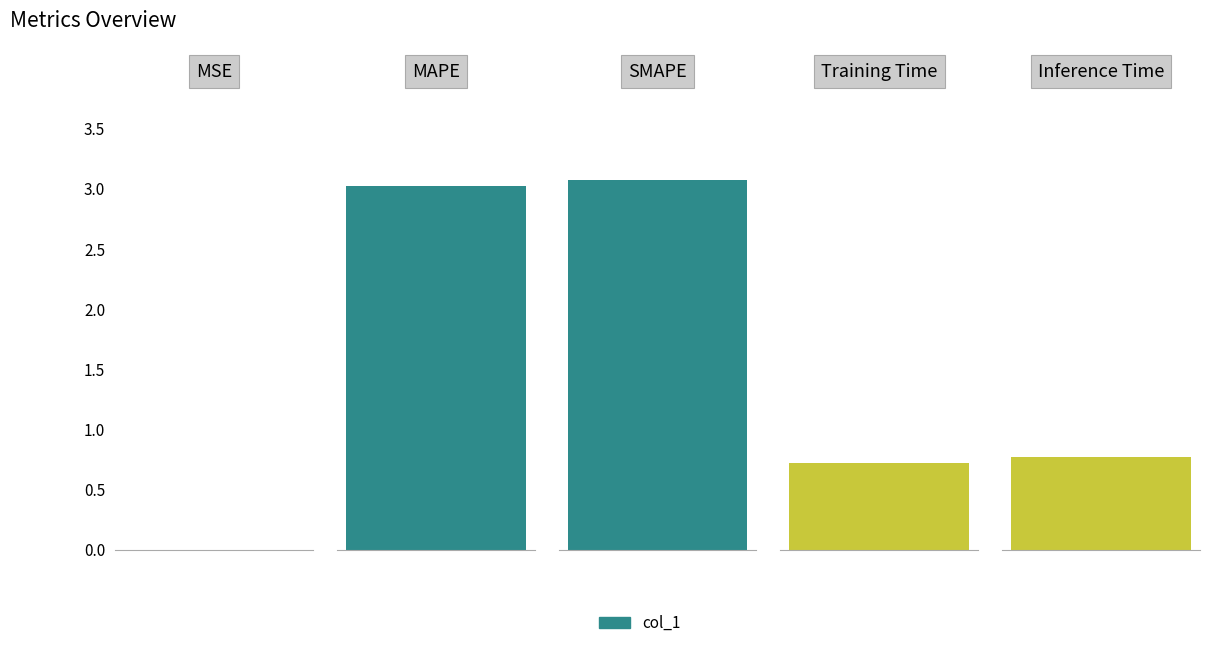

What is the maximum value shown in the chart?

3.1